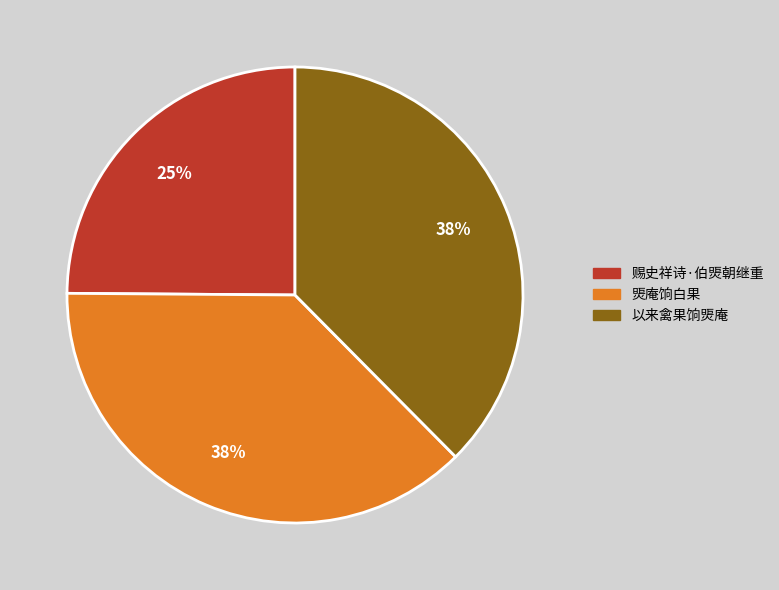

Combined, do 以来禽果饷煚庵 and 赐史祥诗·伯煚朝继重 account for over 50%?

Yes